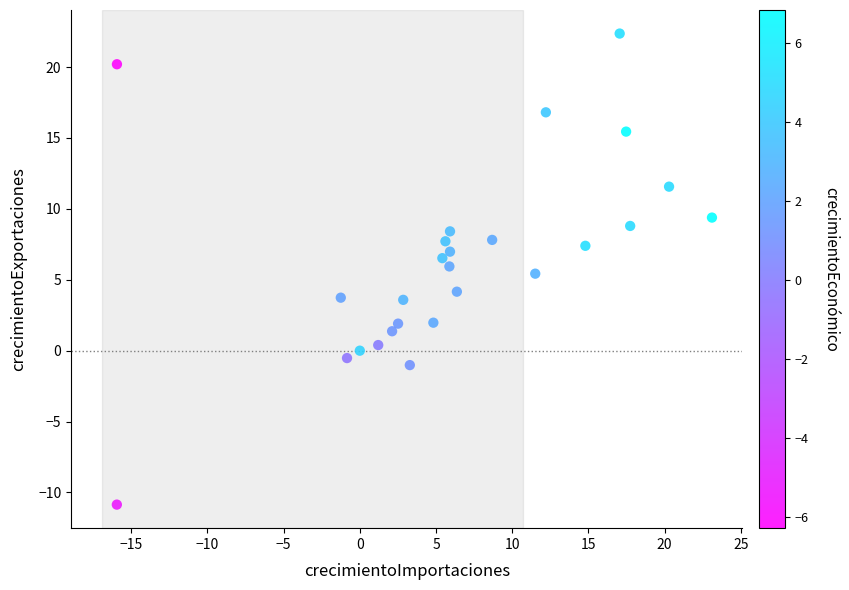

What is the range of X values (max minus min)?

39.1